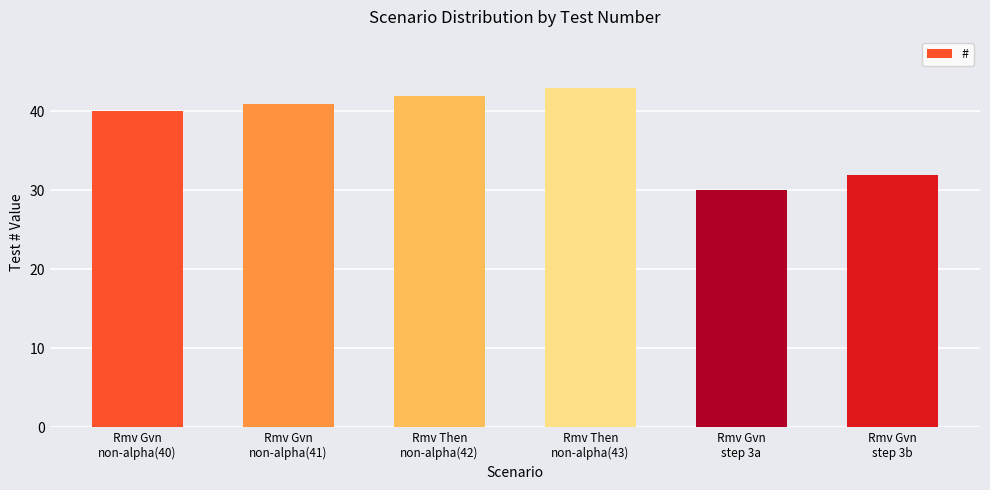

Approximately how many times larger is the value at Rmv Gvn
step 3b compared to Rmv Then
non-alpha(43)?

0.7